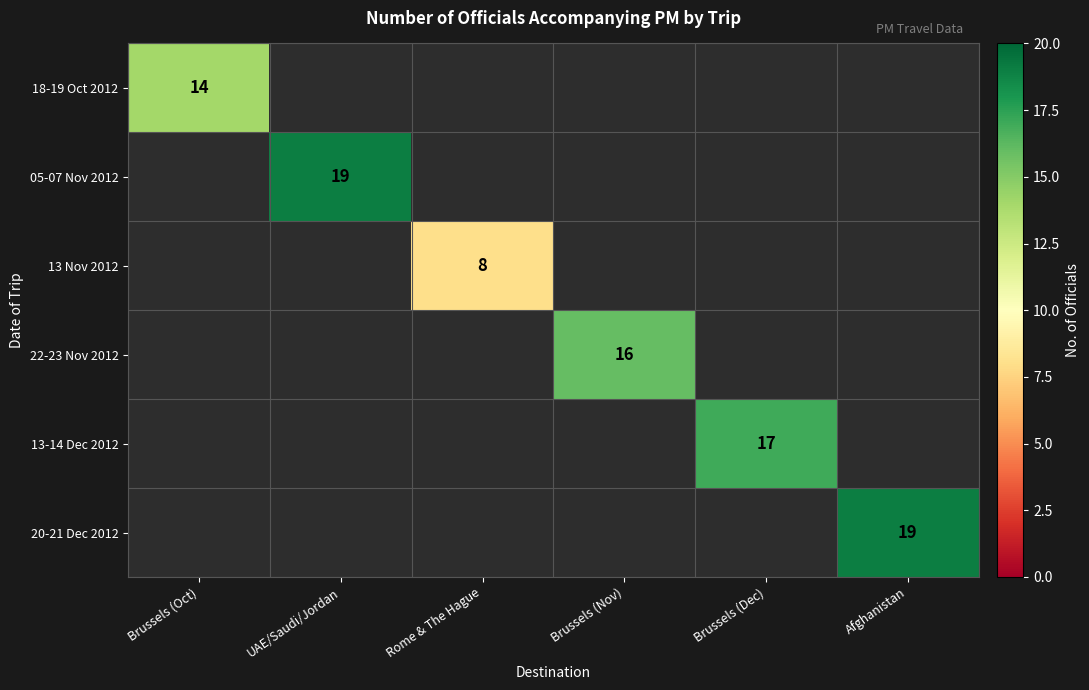

Which label corresponds to the smallest value in the chart?

Rome & The Hague